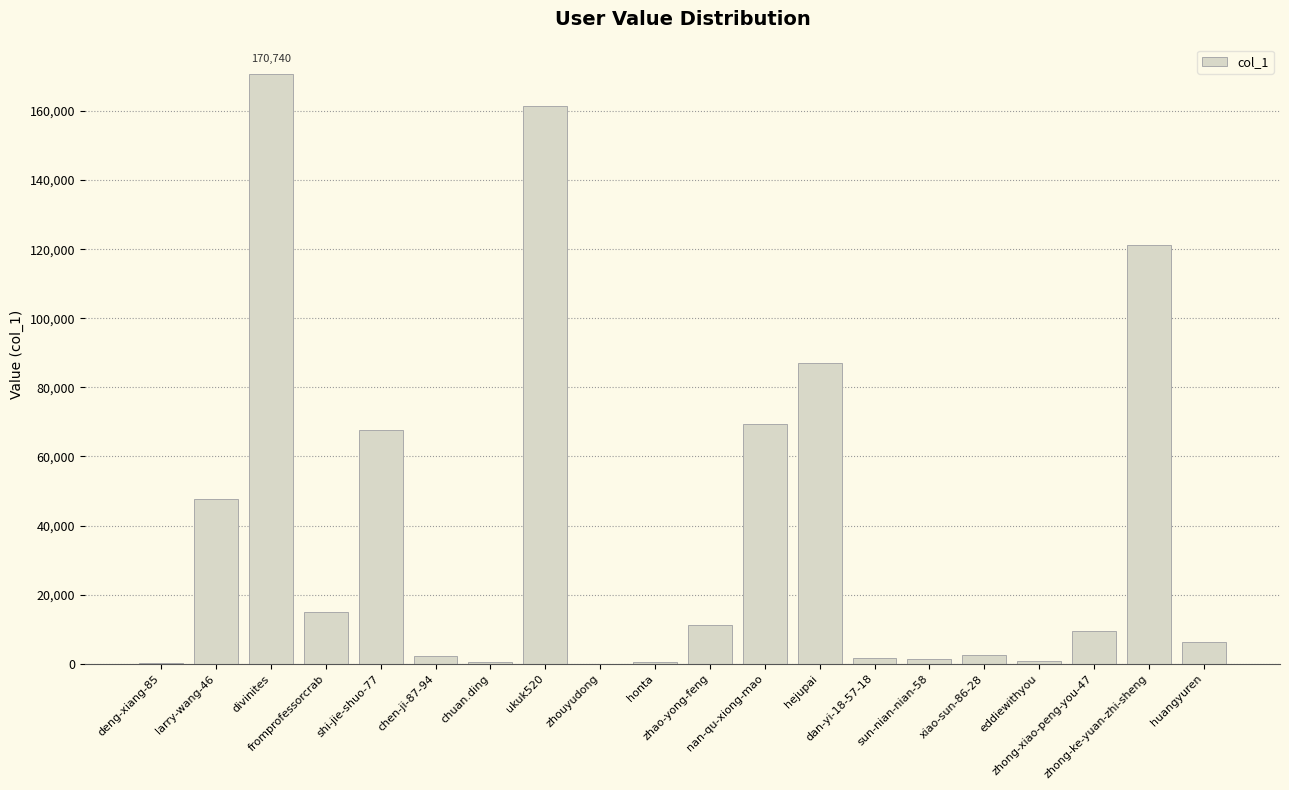

The chart shows a value of 3166 at chen-ji-87-94. True or false?

False